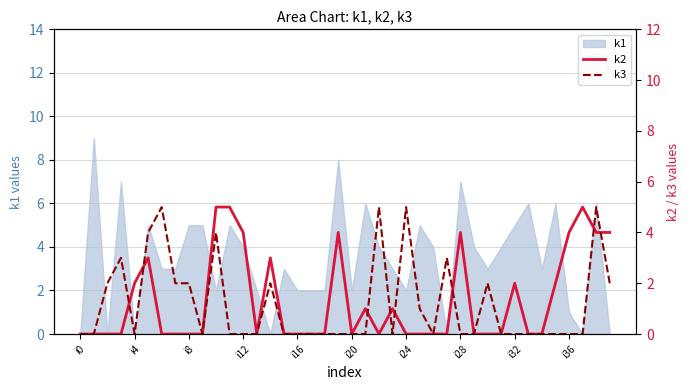

The value of k1 at i36 is 1. True or false?

True